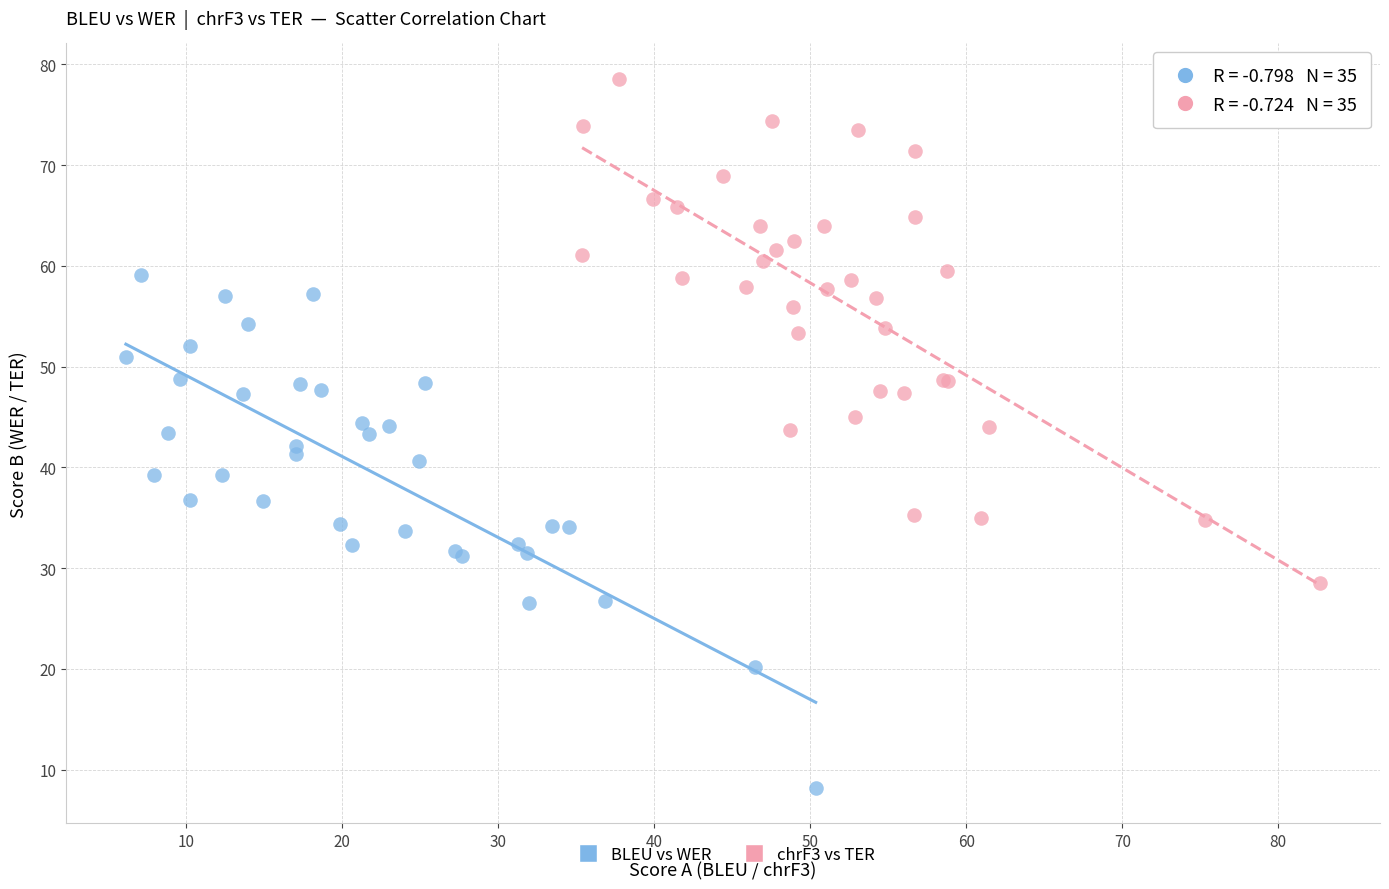

Which series contains the lowest Y value?

BLEU vs WER